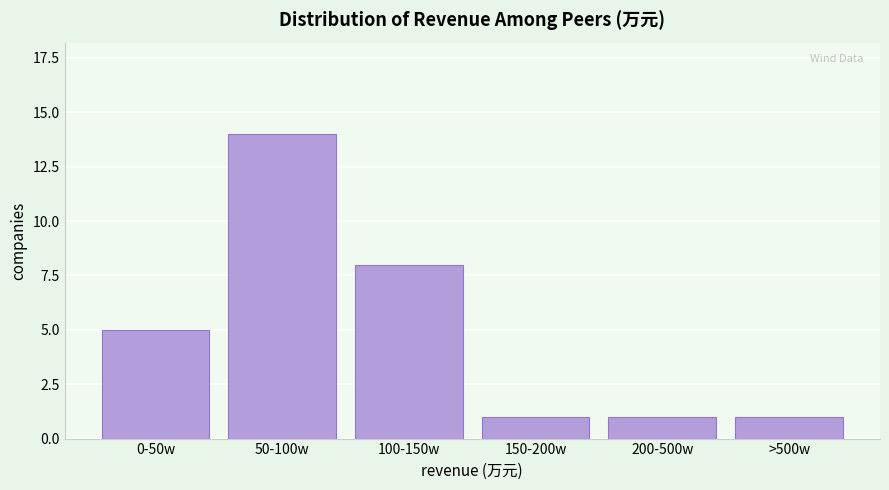

Reading left to right, transcribe all the data shown in this chart.

0-50w=5	50-100w=14	100-150w=8	150-200w=1	200-500w=1	>500w=1